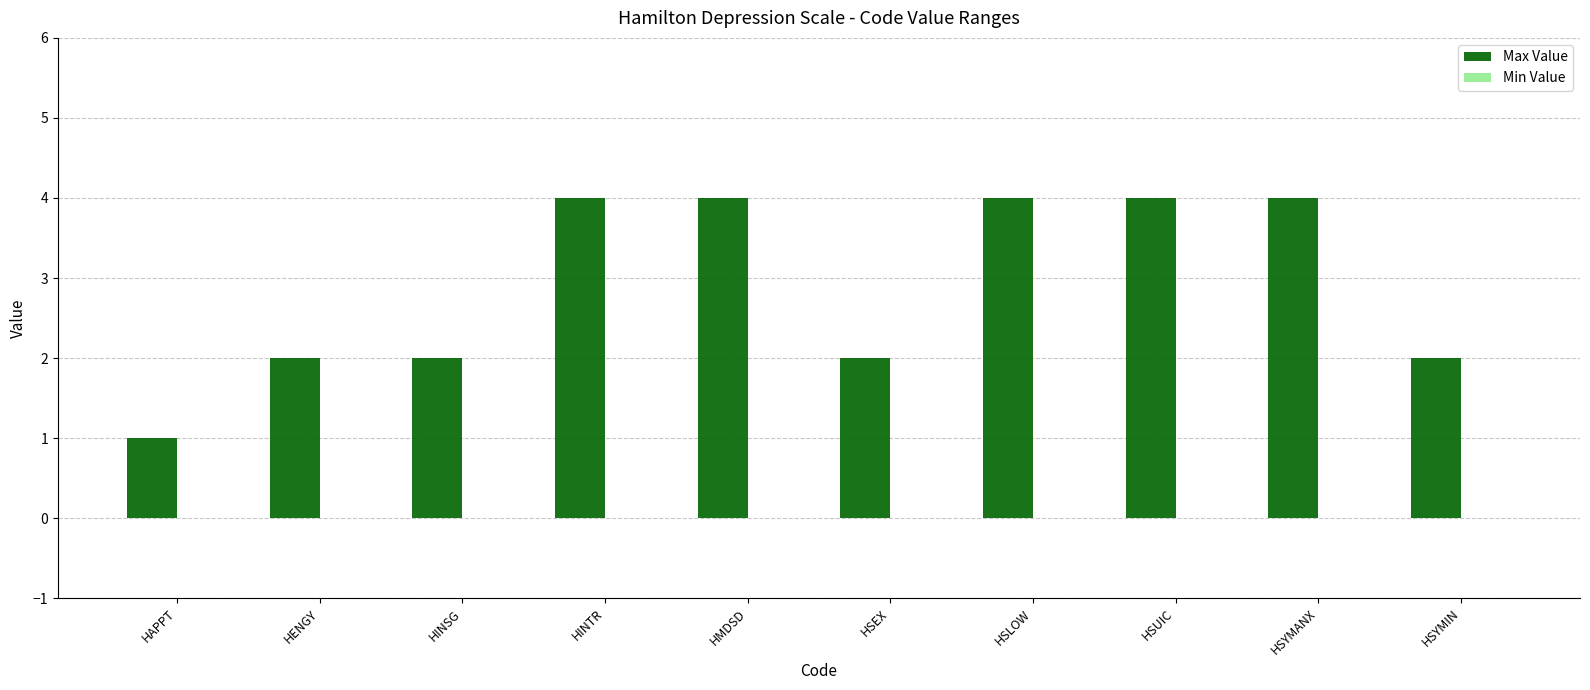

At which category does the chart reach its minimum across all series?

HAPPT